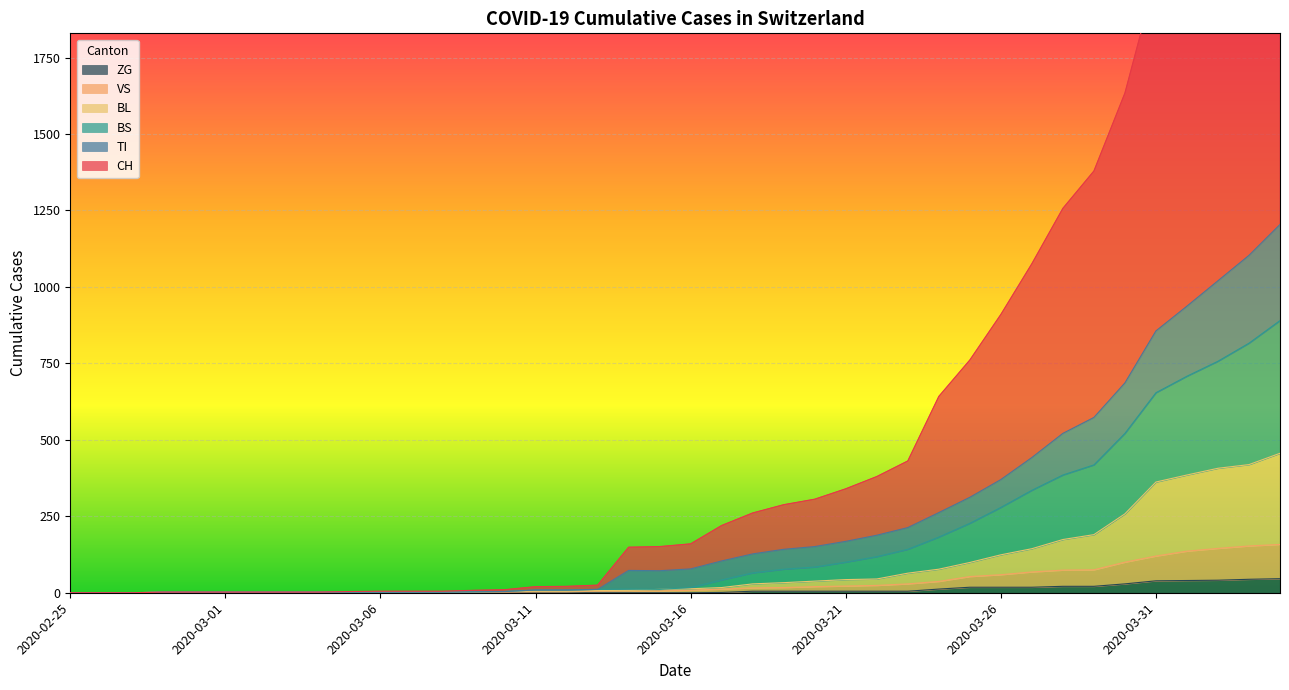

Count the number of data series in this chart.

6